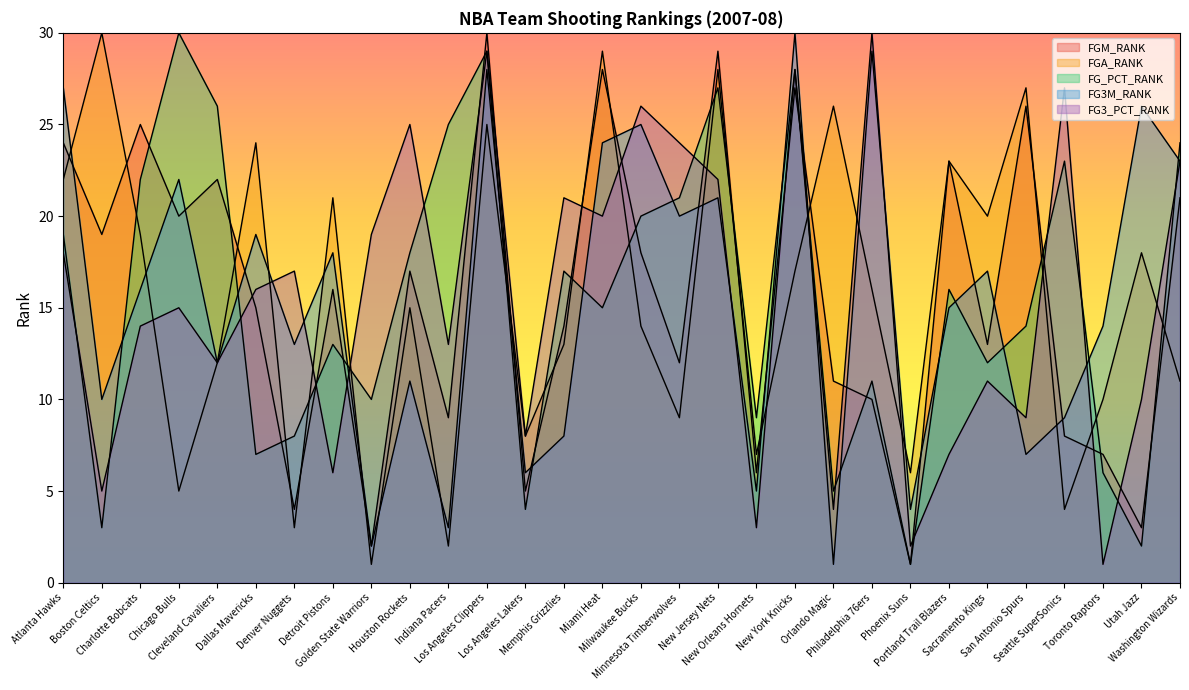

What is the lowest value of the FG_PCT_RANK series?

1